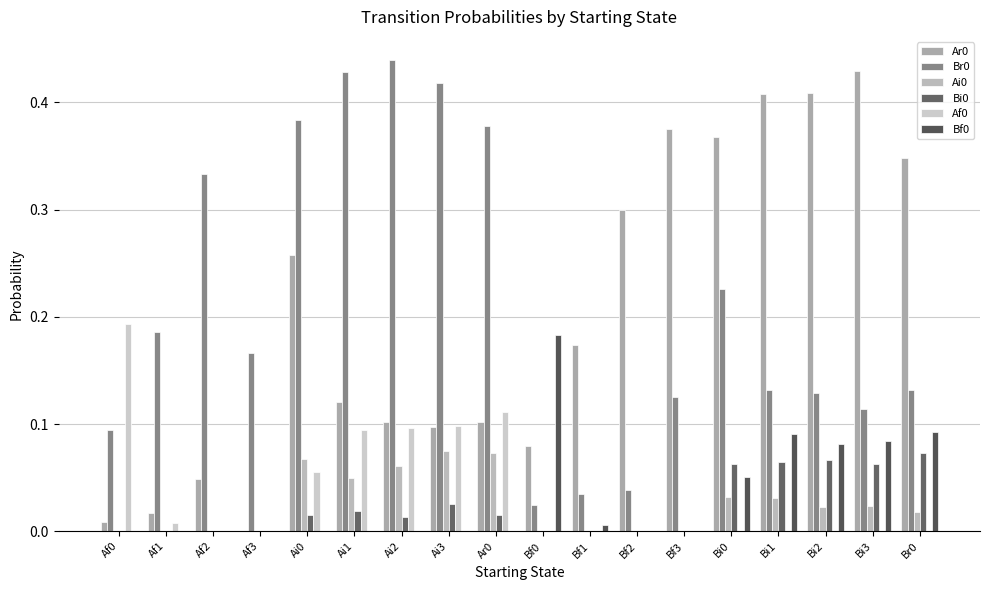

Which series has the widest spread of values?

Ar0